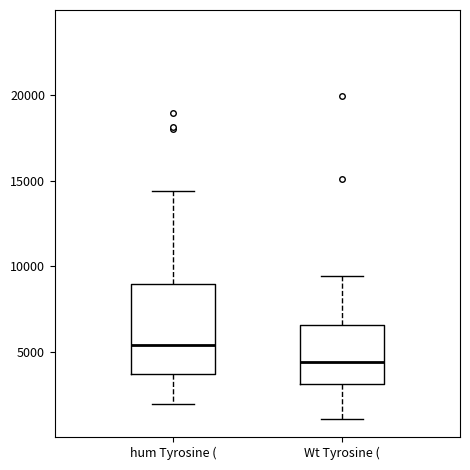

Which box is the tallest, from its lower edge to its upper edge?

hum Tyrosine (